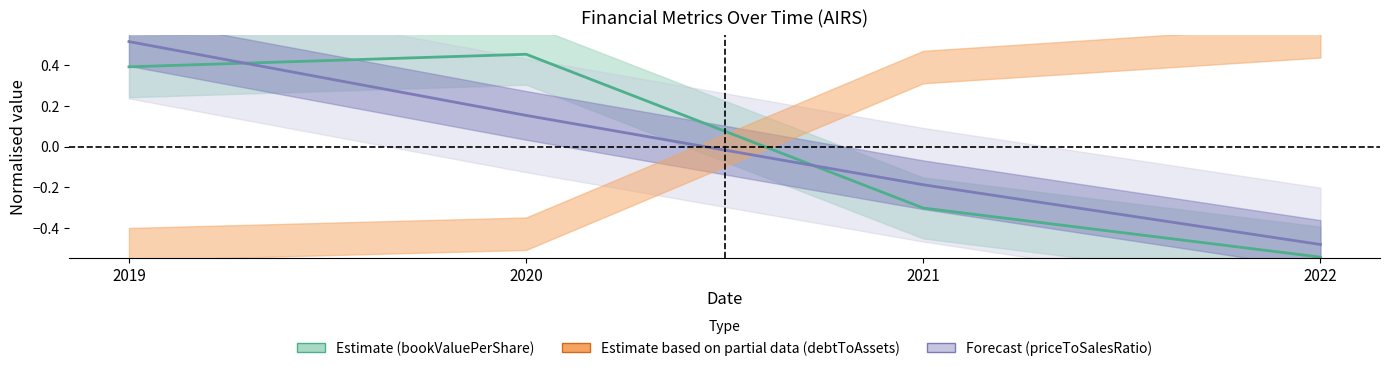

The bookValuePerShare series shows 0.3 at 2019. True or false?

False